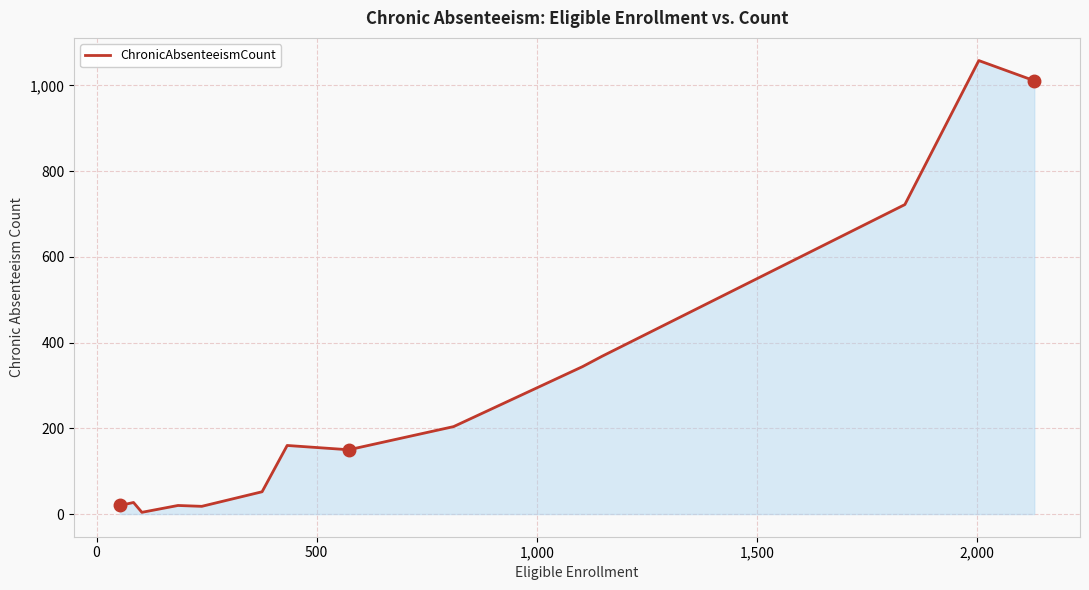

What is the difference between the maximum and minimum values?

1054